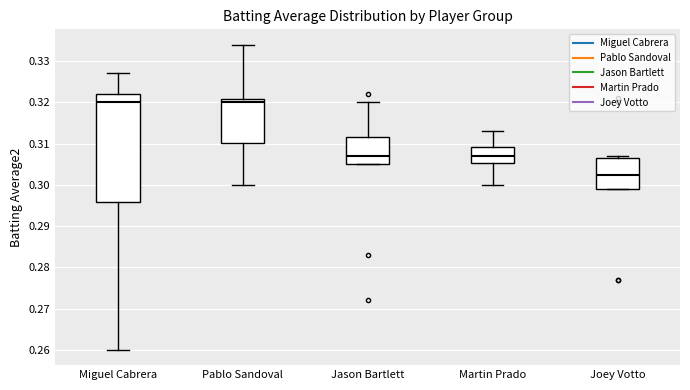

Reading left to right, read every box against the y-axis: the position of its median line, the range the box covers, and the ends of its whiskers. The values are not printed on the chart, so give them approximately, as read against the axis.

Miguel Cabrera: median 0.320, box 0.296 to 0.322, whiskers 0.260 to 0.327
Pablo Sandoval: median 0.320, box 0.310 to 0.321, whiskers 0.300 to 0.334
Jason Bartlett: median 0.307, box 0.305 to 0.312, whiskers 0.305 to 0.320
Martin Prado: median 0.307, box 0.305 to 0.309, whiskers 0.300 to 0.313
Joey Votto: median 0.303, box 0.299 to 0.307, whiskers 0.299 to 0.307 (just above the box's upper edge)